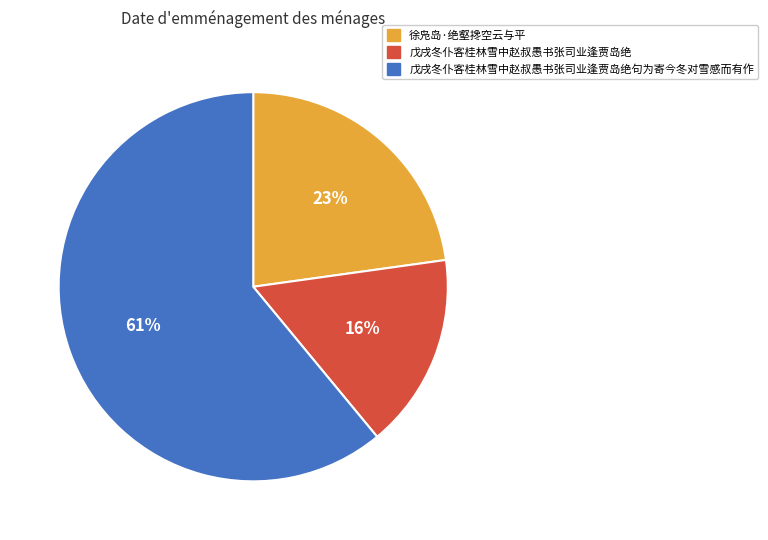

Which slice is the largest?

戊戌冬仆客桂林雪中赵叔愚书张司业逢贾岛绝句为寄今冬对雪感而有作